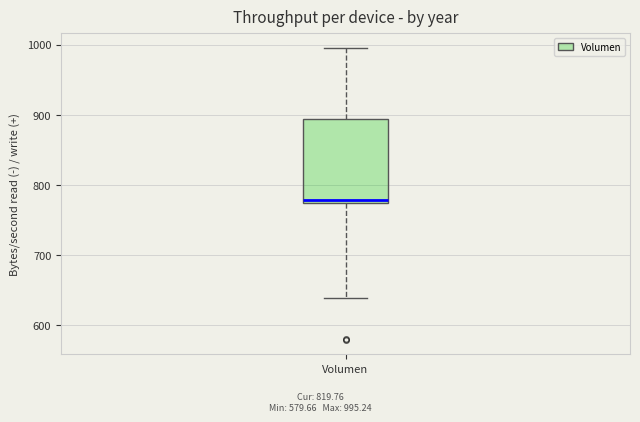

Transcribe this box plot: give where the median line is, the range the box spans, and where the two whiskers end, as read against the y-axis. The values are not printed on the chart, so give them approximately, as read against the axis.

median 780, box 770 to 890, whiskers 640 to 1000